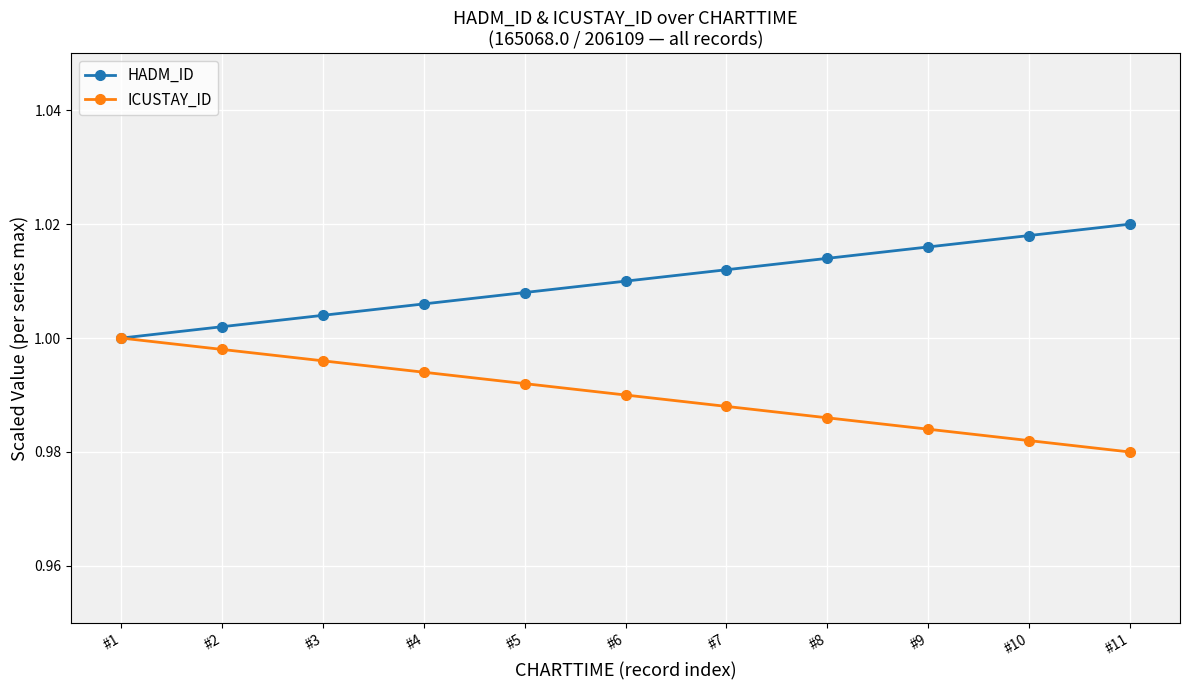

What is the sum of all HADM_ID values?

11.1